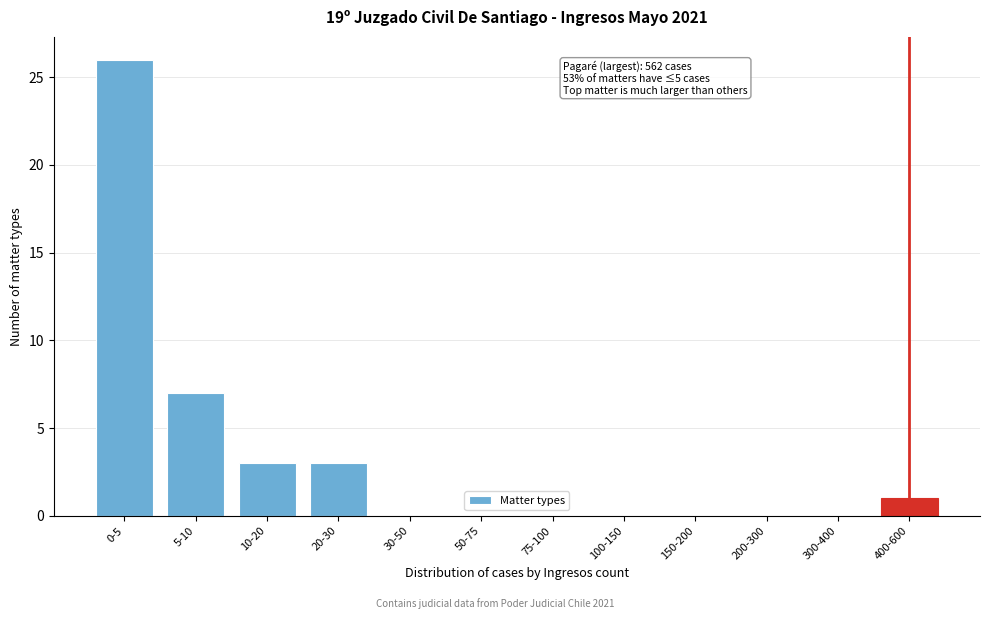

Reading right to left, list all the values displayed in this chart.

400-600=1	300-400=0	200-300=0	150-200=0	100-150=0	75-100=0	50-75=0	30-50=0	20-30=3	10-20=3	5-10=7	0-5=26